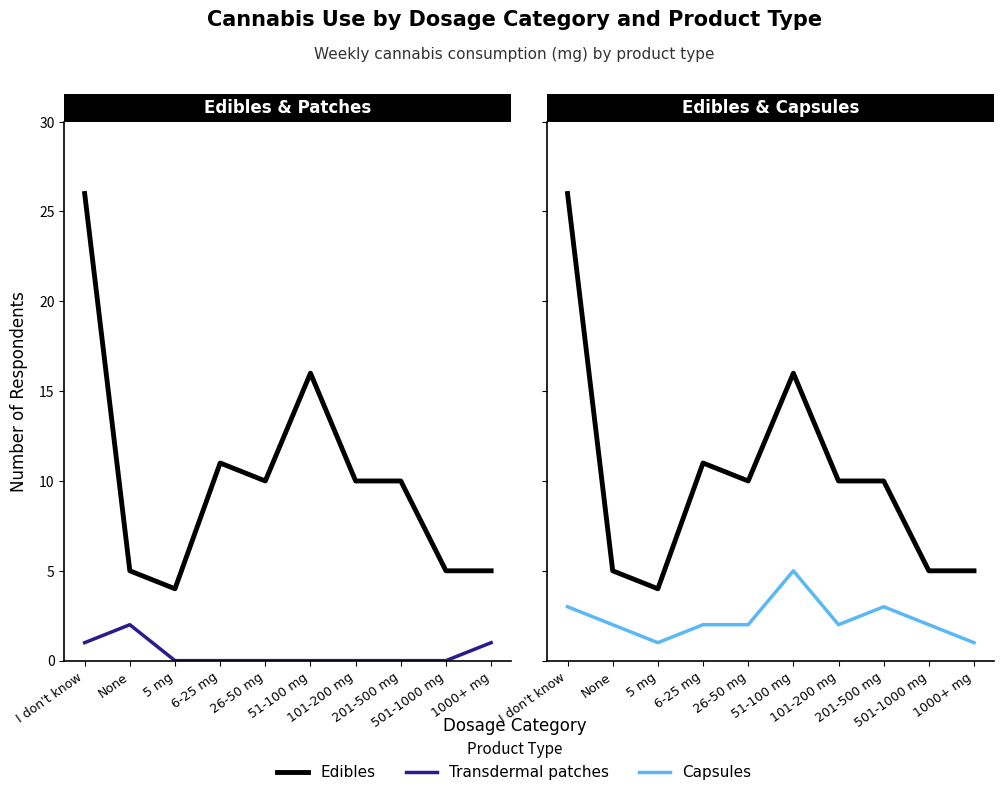

Is it true that Edibles equals 8 at 51-100 mg?

False